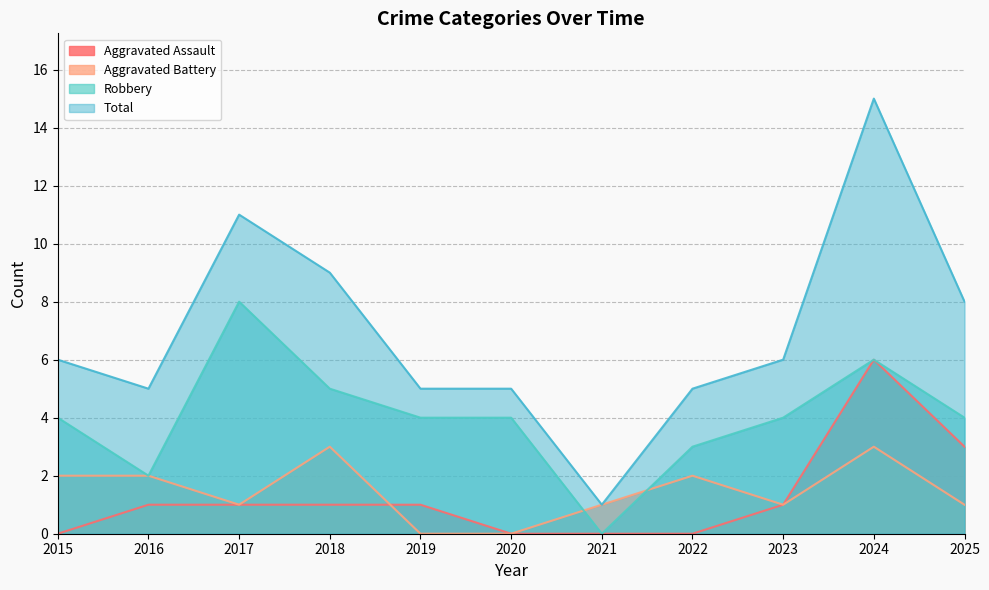

Which category has the highest value across all series?

2024